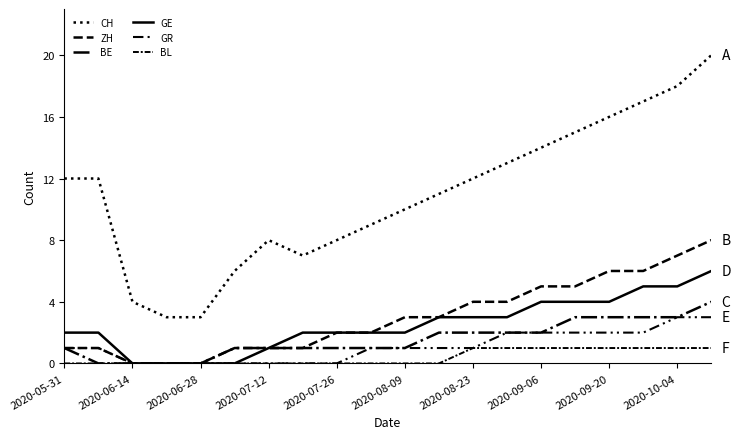

What is the sum of all GE values?

50